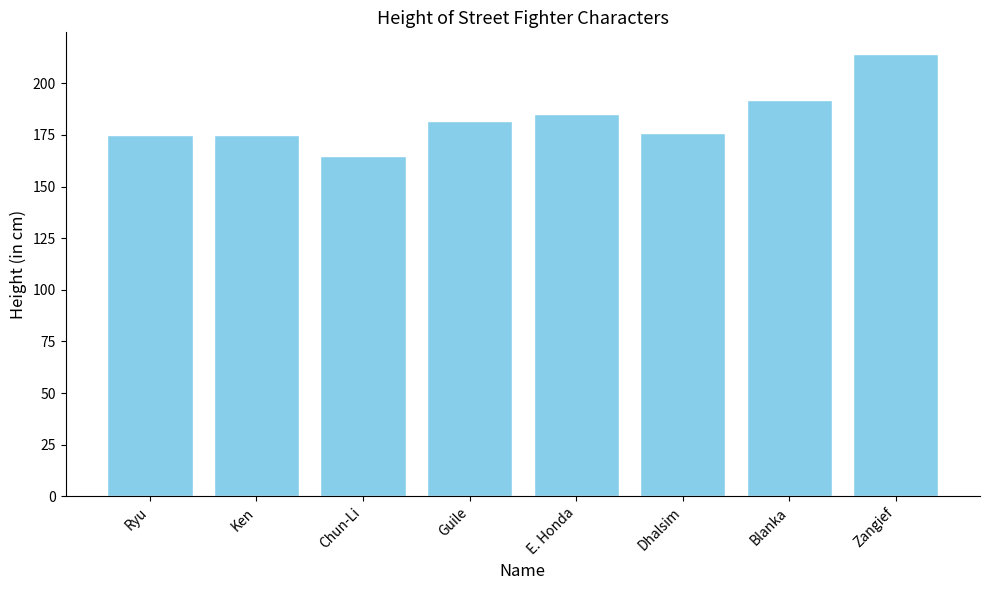

What is the difference between the values at Blanka and Zangief?

22